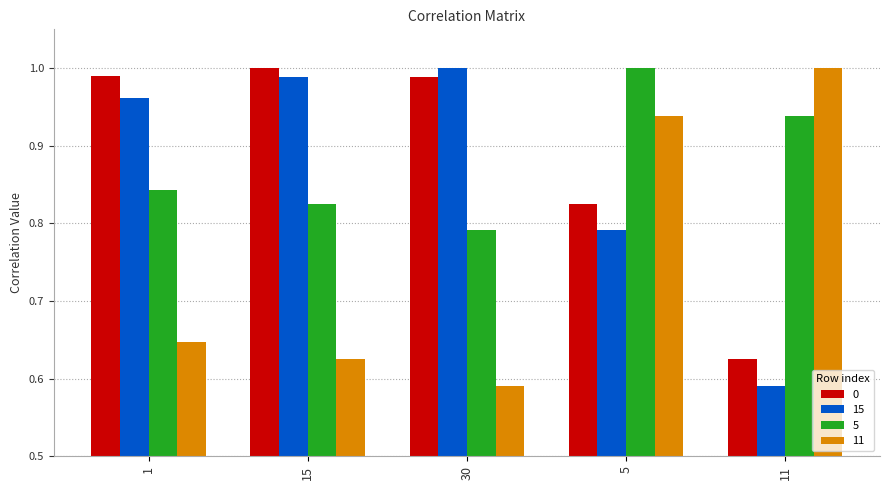

What is the spread (max minus min) of values at 11?

0.4